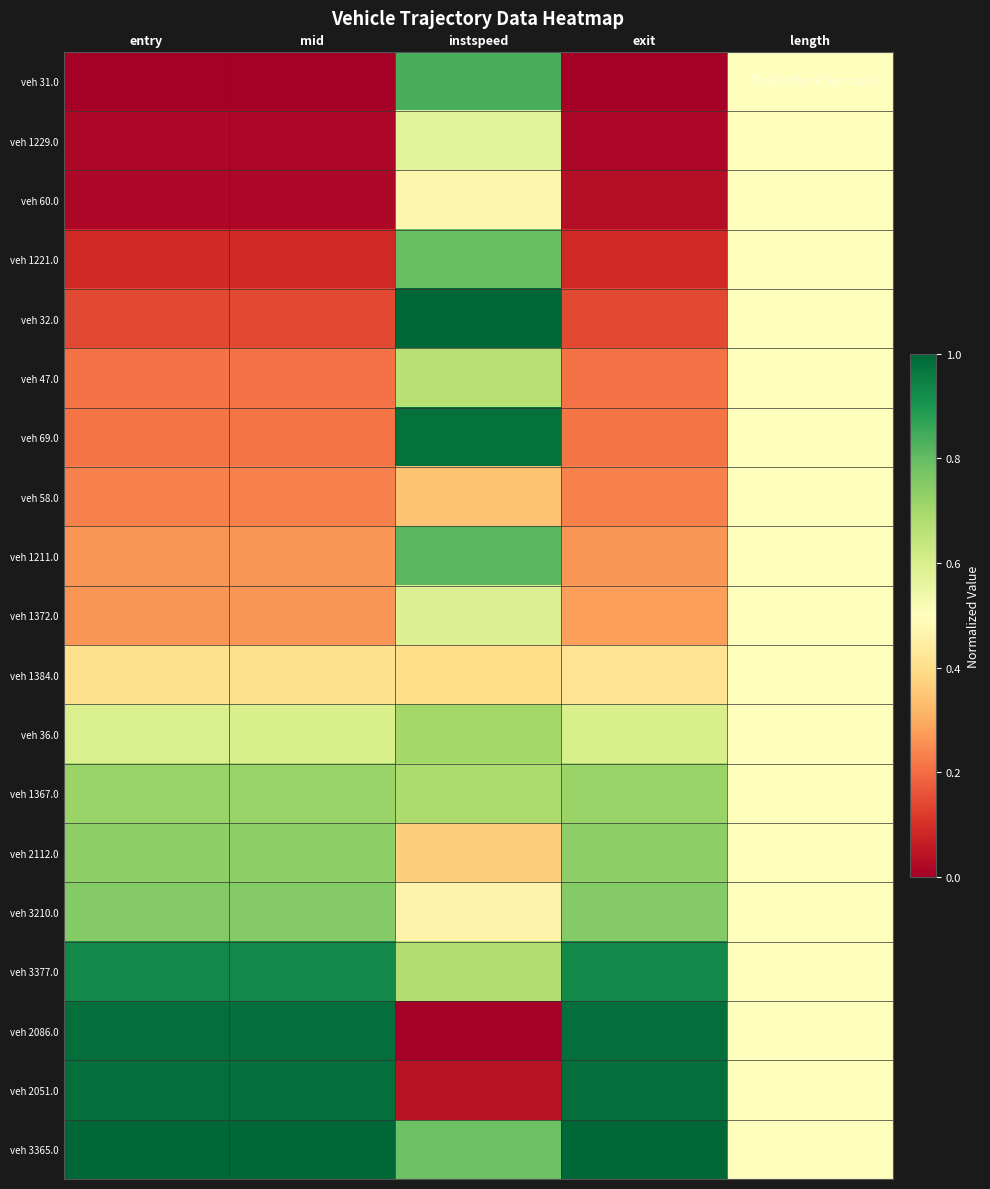

Which series changed the most between mid and instspeed?

veh 2086.0